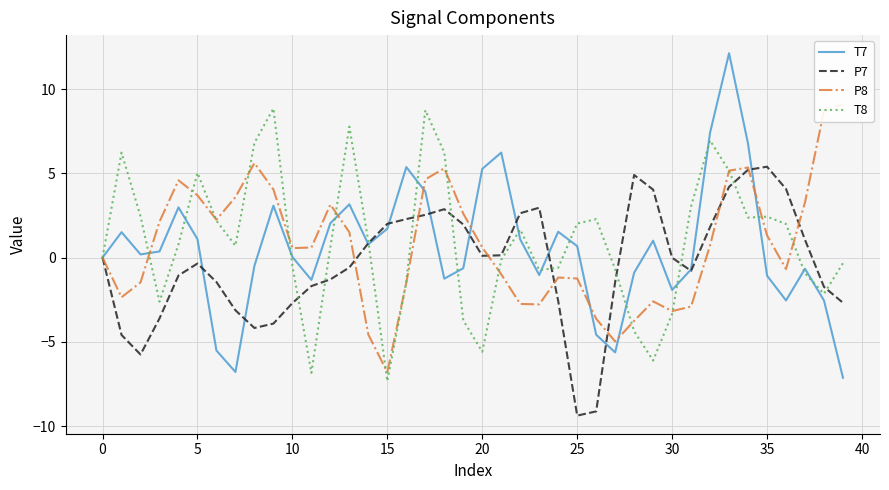

How many values in the P8 series are below 0?

18